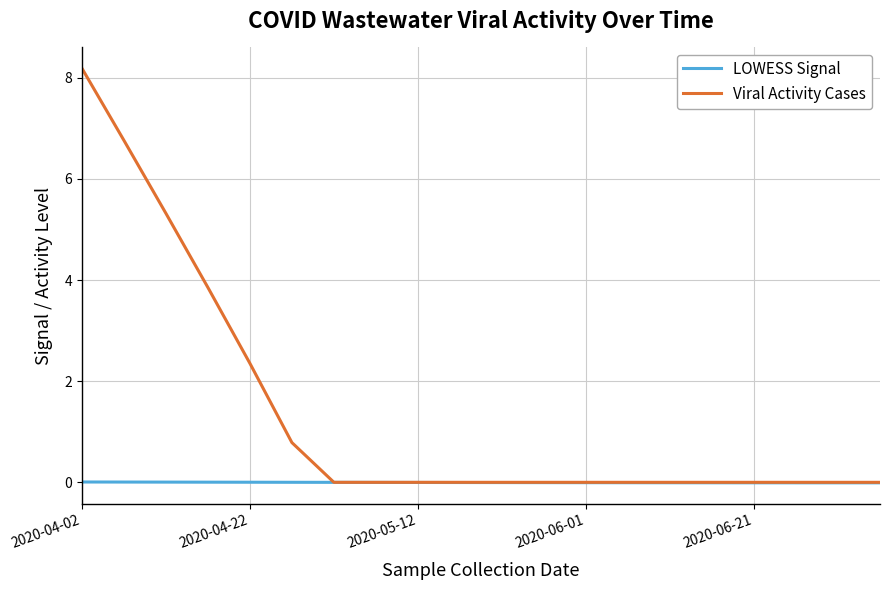

Which series has the largest range (max minus min)?

Viral Activity Cases